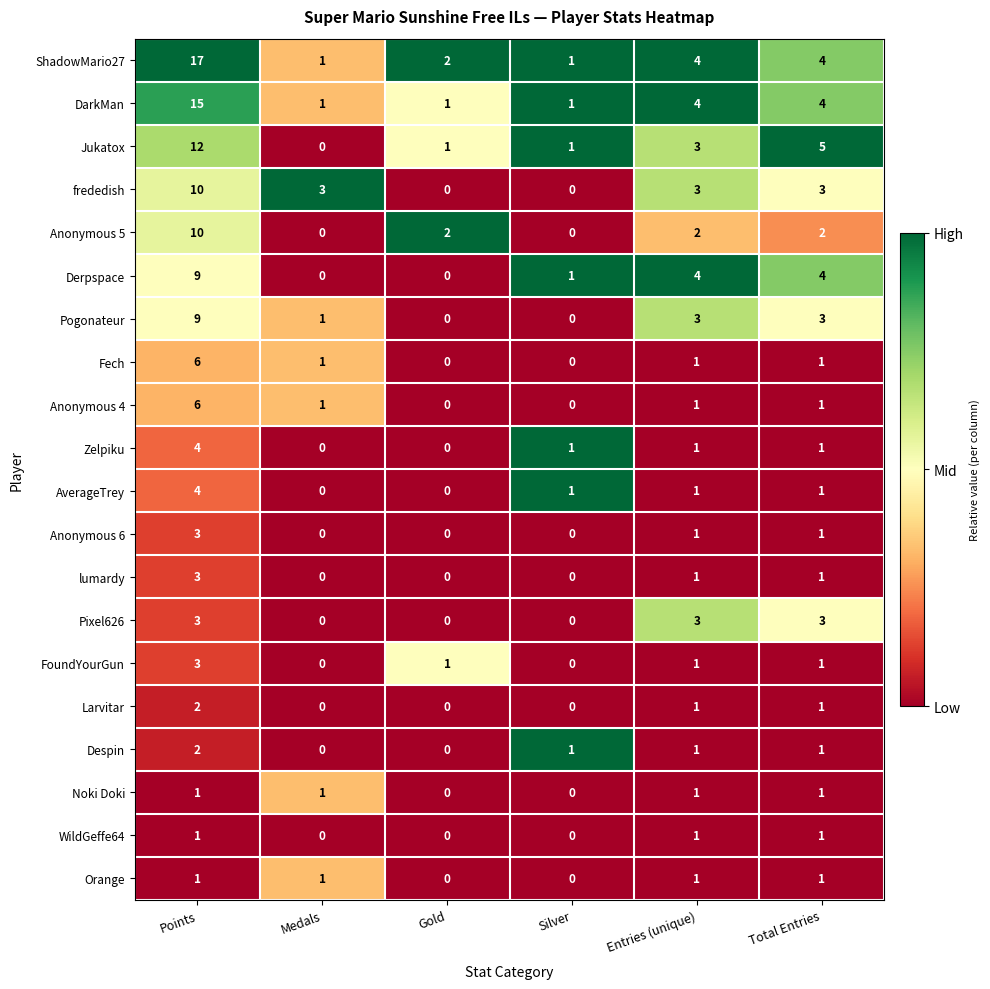

Is it true that Jukatox equals 5 at Total Entries?

True